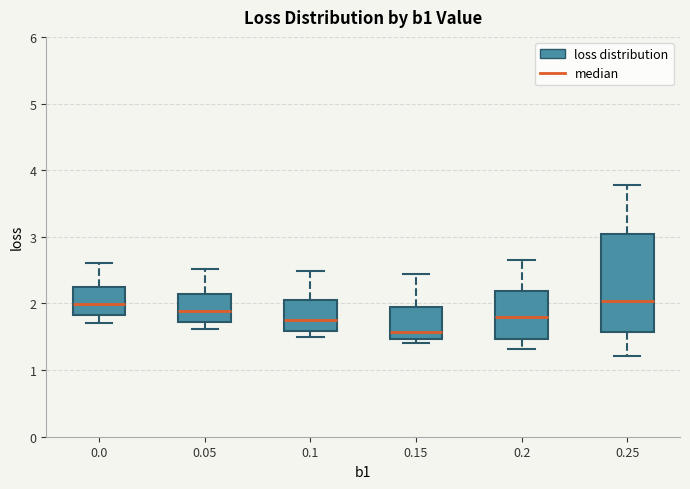

Reading left to right, transcribe this box plot: for each box, give where its median line is, the range the box spans, and where its two whiskers end, as read against the y-axis. The values are not printed on the chart, so give them approximately, as read against the axis.

0.0: median 2.0, box 1.8 to 2.2, whiskers 1.7 to 2.6
0.05: median 1.9, box 1.7 to 2.1, whiskers 1.6 to 2.5
0.1: median 1.8, box 1.6 to 2.1, whiskers 1.5 to 2.5
0.15: median 1.6, box 1.5 to 1.9, whiskers 1.4 to 2.4
0.2: median 1.8, box 1.5 to 2.2, whiskers 1.3 to 2.7
0.25: median 2.0, box 1.6 to 3.0, whiskers 1.2 to 3.8